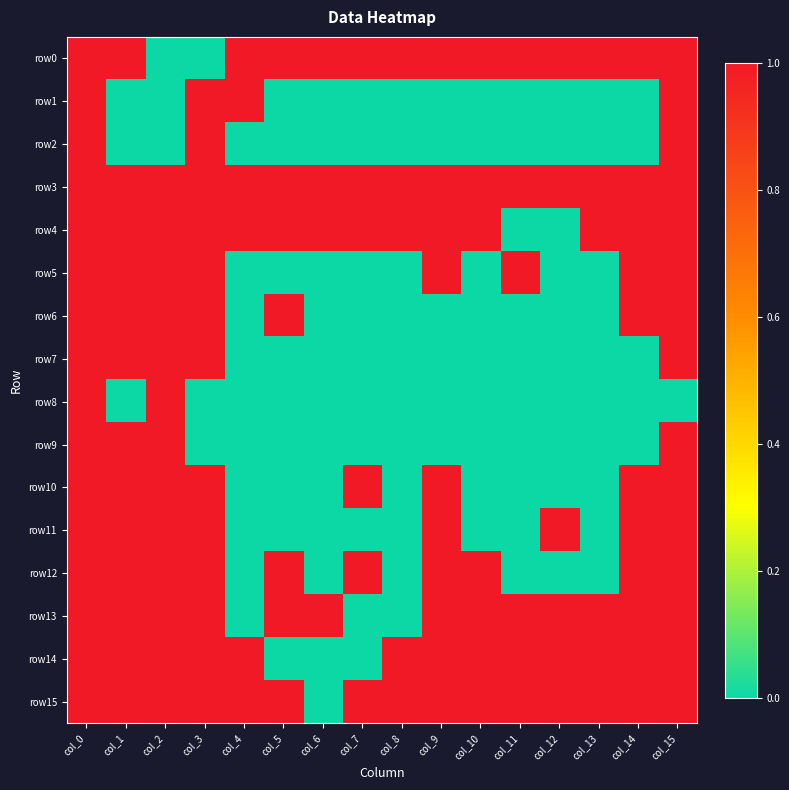

What is the difference between the highest and lowest values at col_7?

1